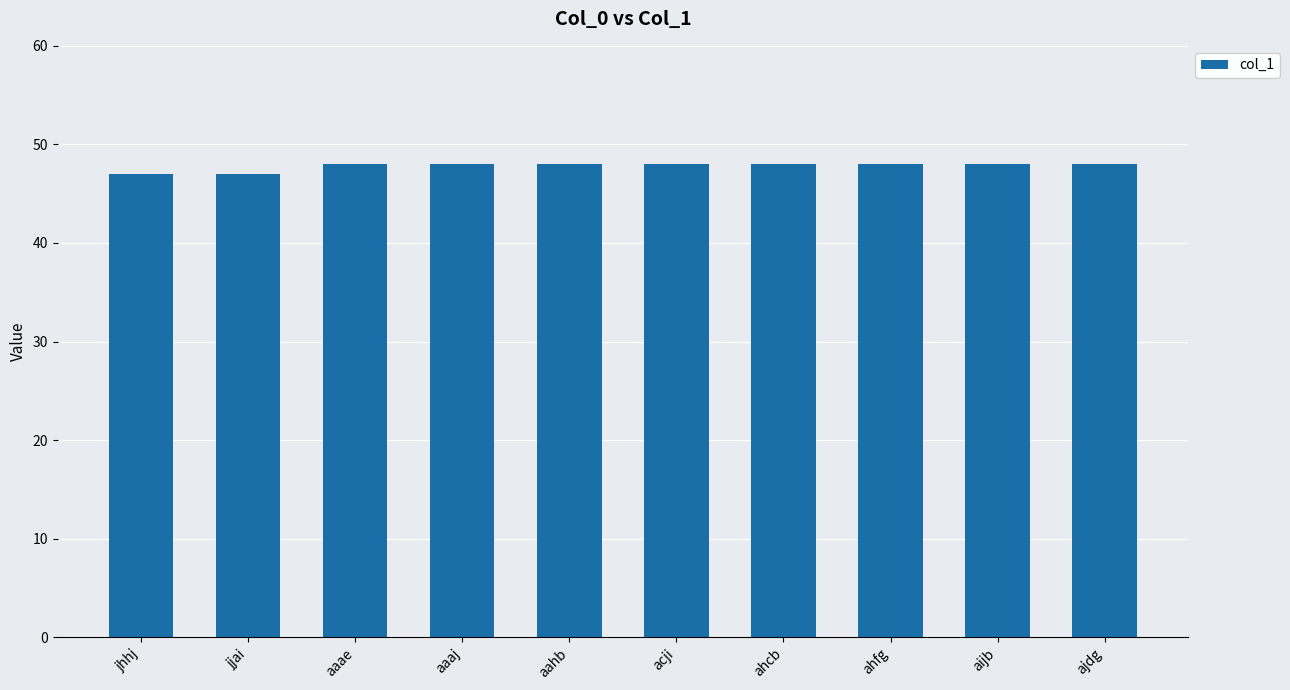

What is the greatest value displayed?

48